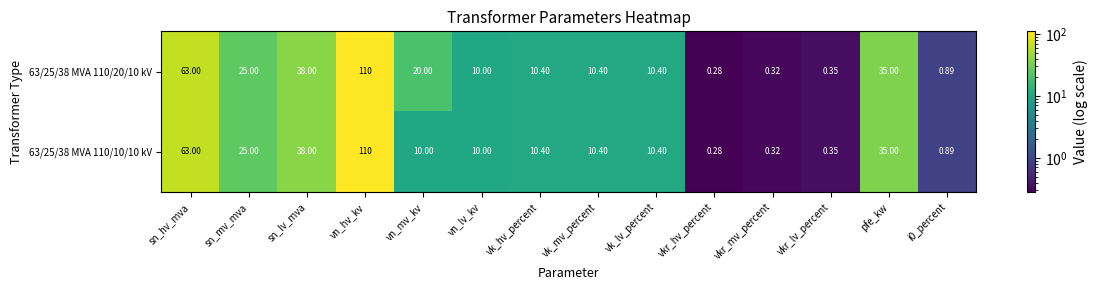

List the series in order of their overall mean, highest first.

63/25/38 MVA 110/20/10 kV, 63/25/38 MVA 110/10/10 kV